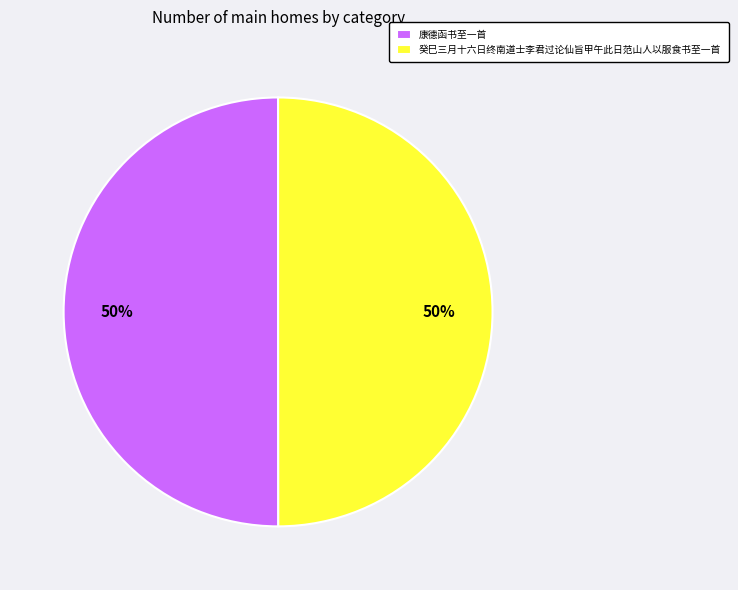

Do 康德函书至一首 and 癸巳三月十六日终南道士李君过论仙旨甲午此日范山人以服食书至一首 together represent more than half of the pie?

Yes